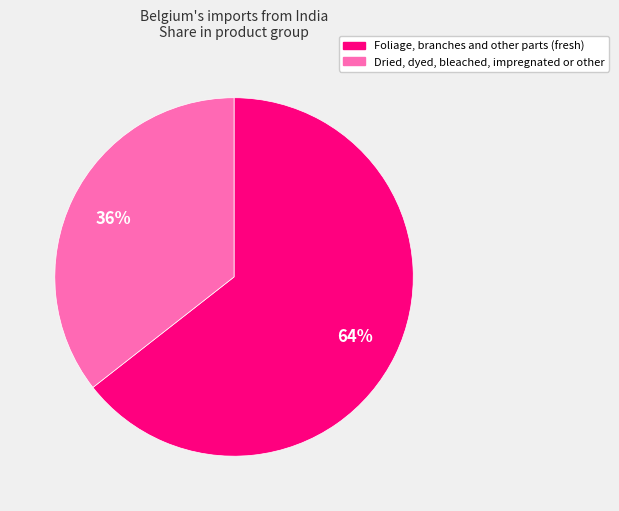

What is the majority slice?

Foliage, branches and other parts (fresh)